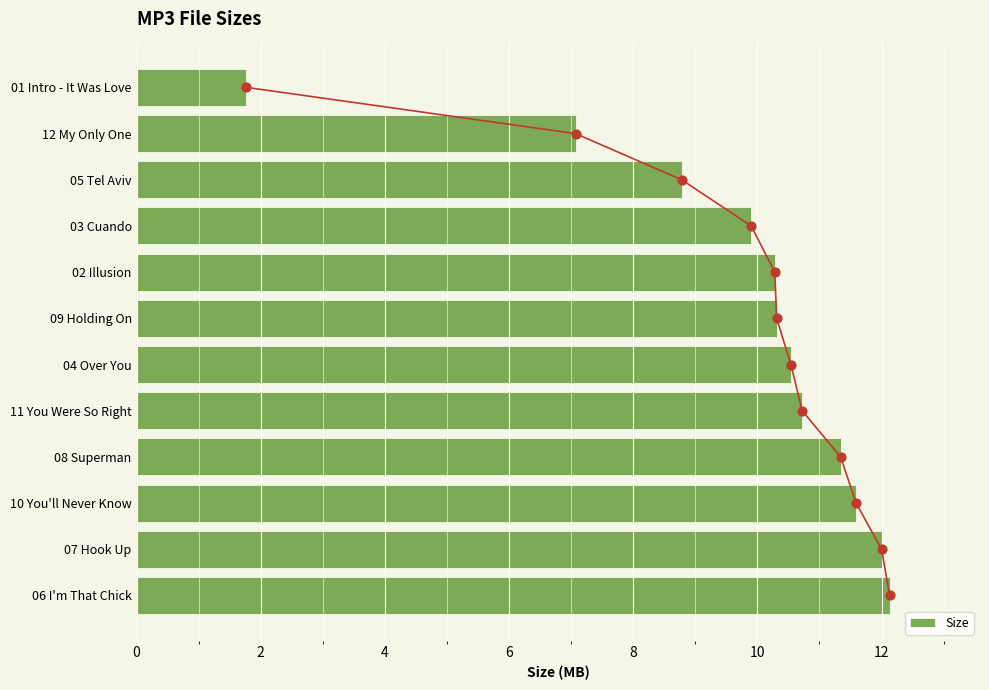

Where is Size nearest to the value 6?

12 My Only One